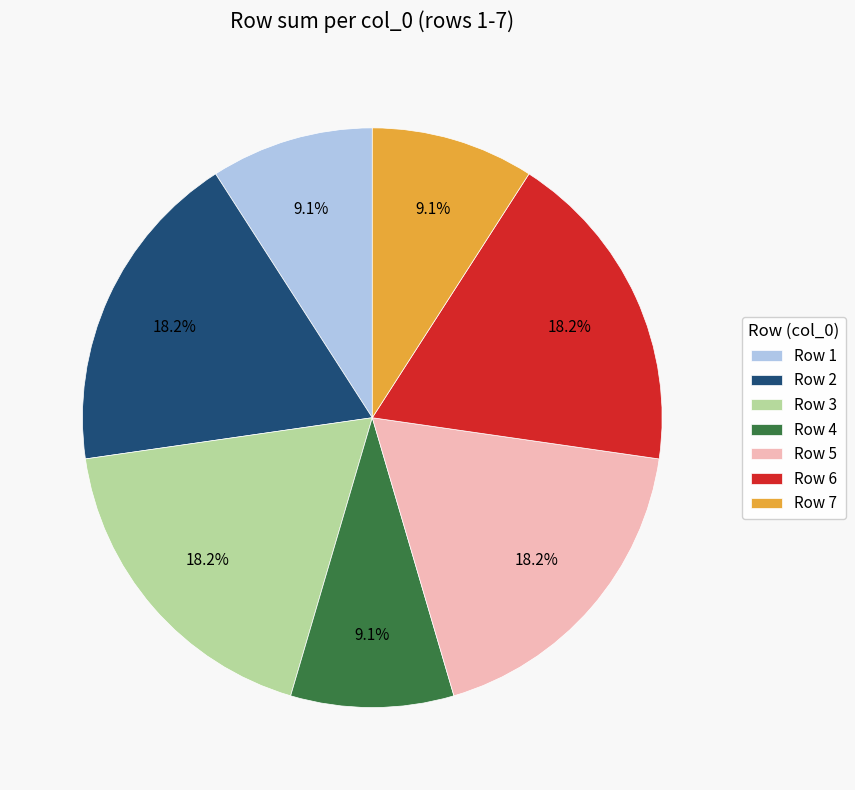

Between Row 4 and Row 6, which is larger?

Row 6